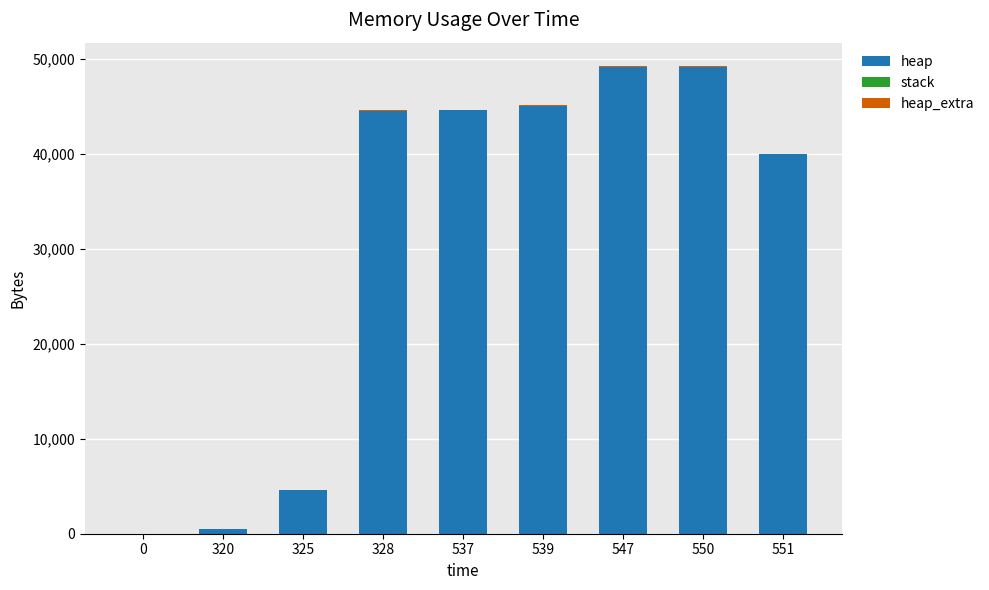

The value of heap at 325 is 4568. True or false?

True